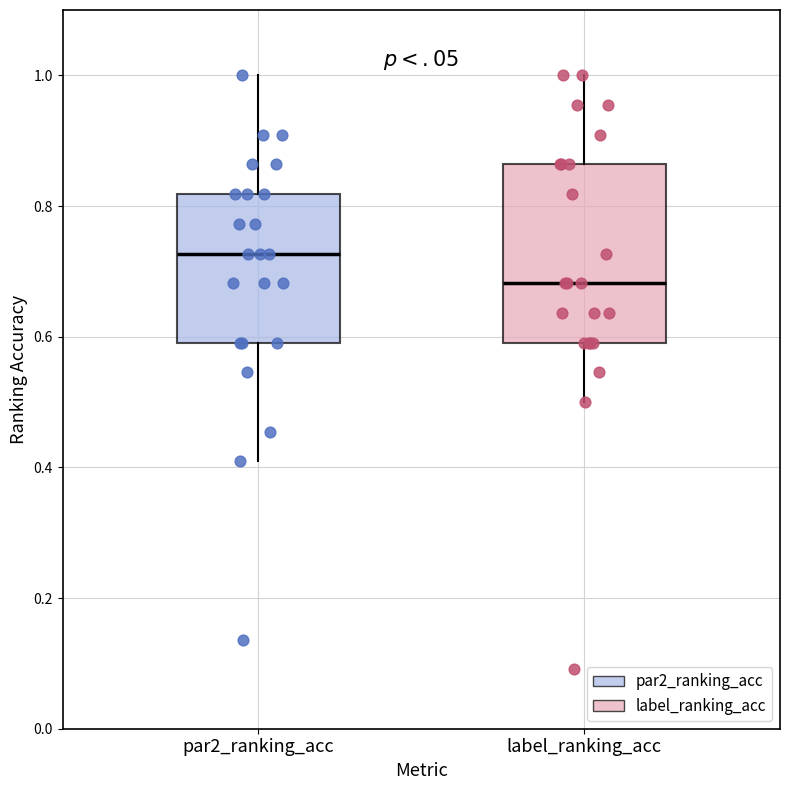

Which box is the tallest, from its lower edge to its upper edge?

label_ranking_acc